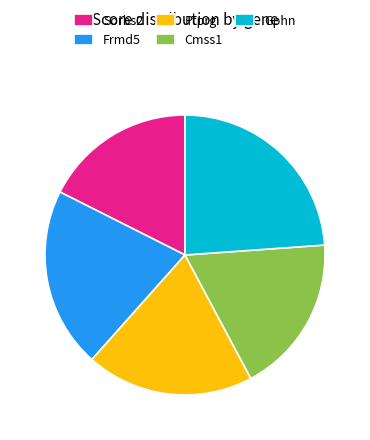

What is the smallest slice in the pie chart?

Sorbs2